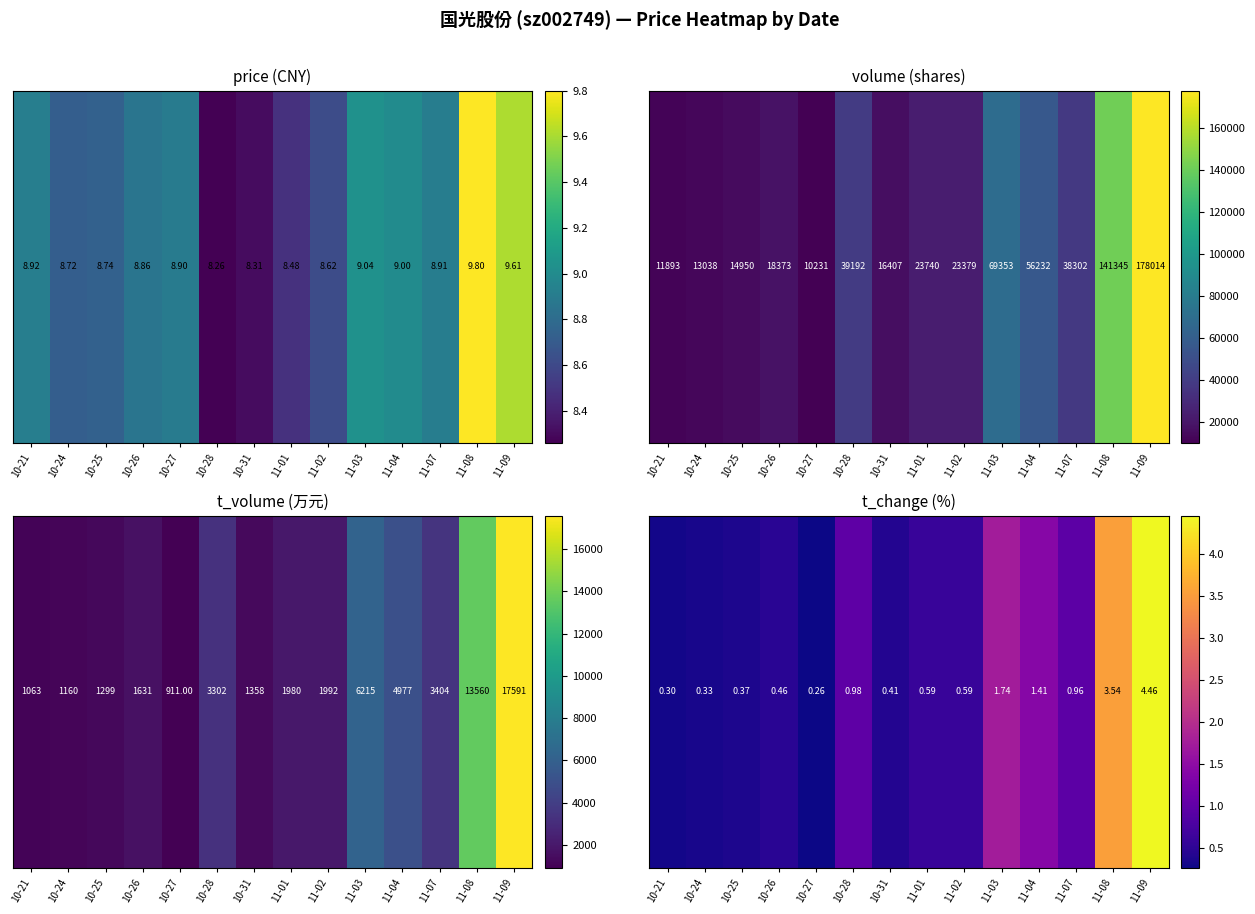

Reading right to left, extract all data points from this chart.

11-09=4.5	11-08=3.5	11-07=1.0	11-04=1.4	11-03=1.7	11-02=0.6	11-01=0.6	10-31=0.4	10-28=1.0	10-27=0.3	10-26=0.5	10-25=0.4	10-24=0.3	10-21=0.3